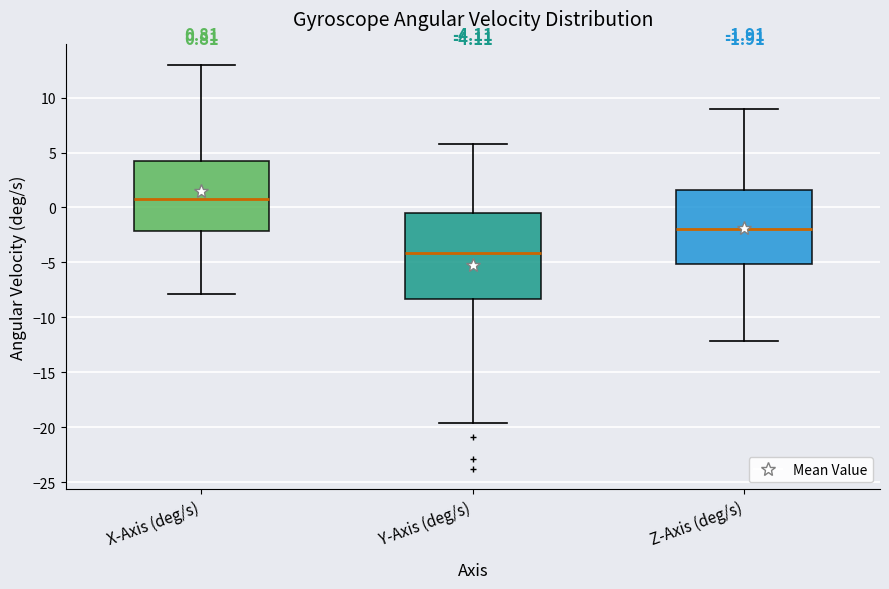

Which box's median line is the lowest?

Y-Axis (deg/s)